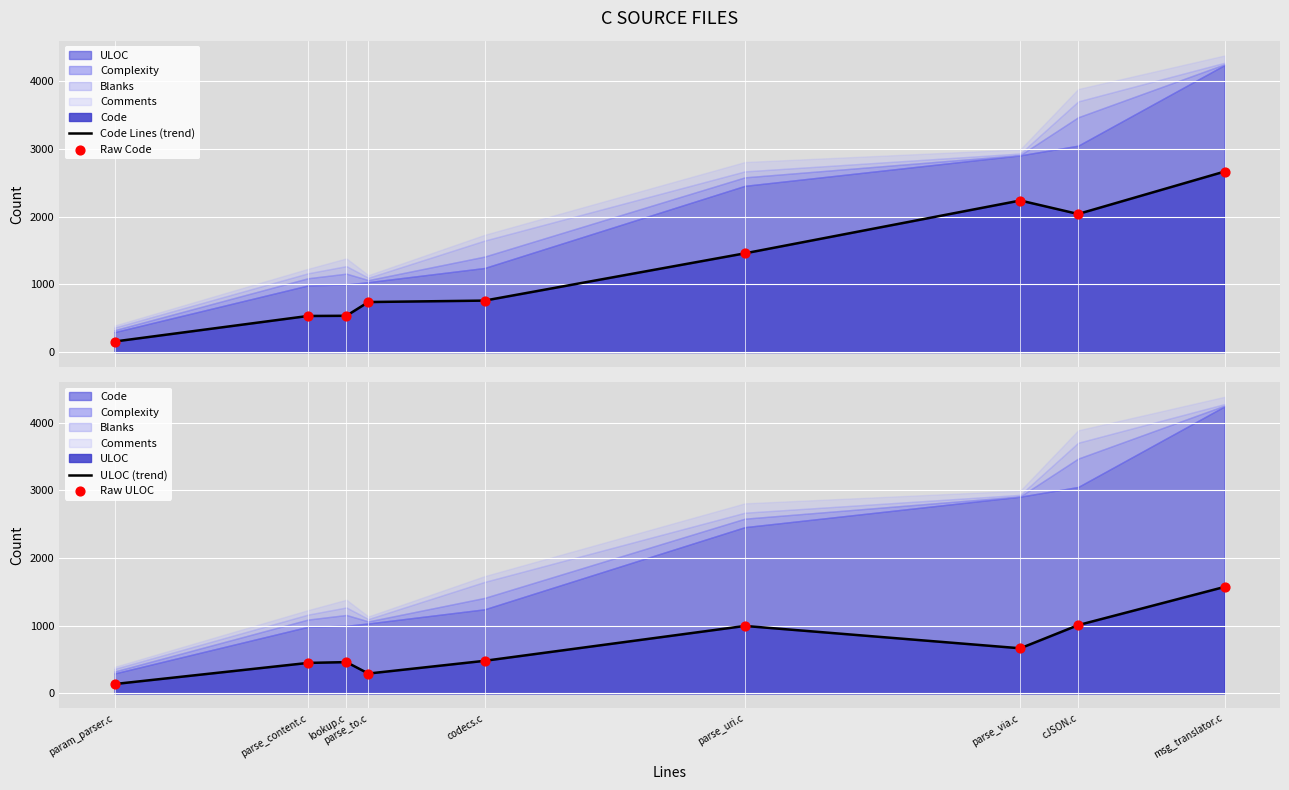

Which series contains the highest Y value?

Code Lines (trend)